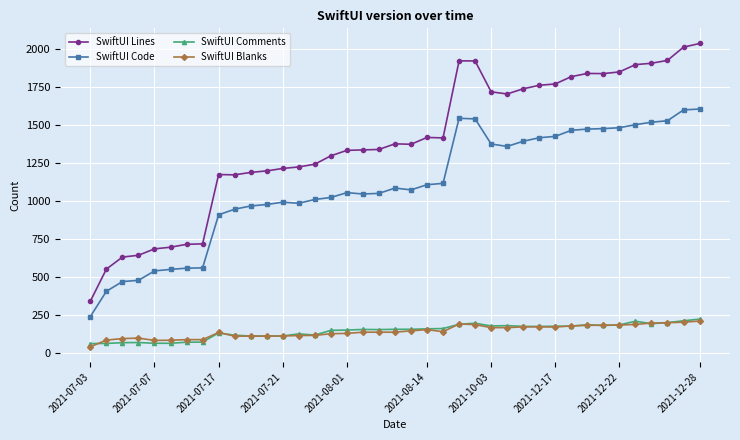

What is the highest value of the SwiftUI Lines series?

2035